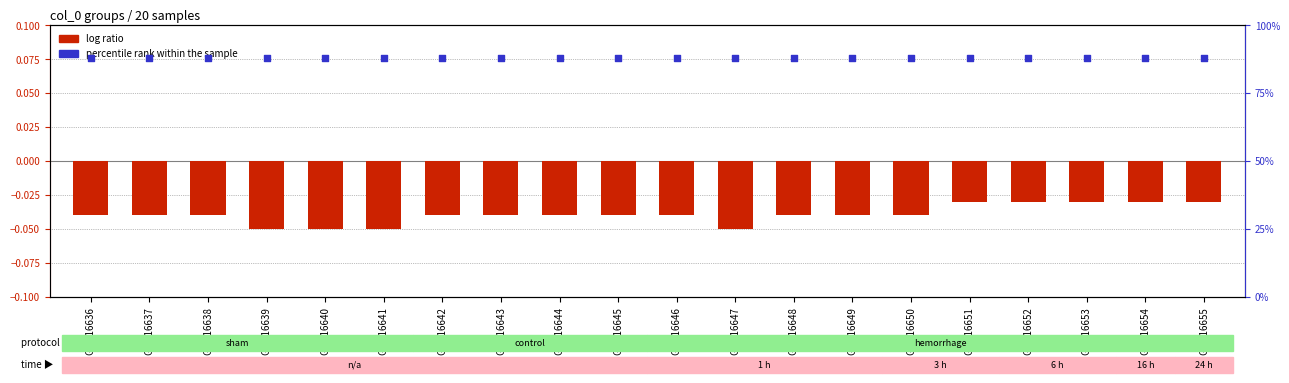

What are all the series names shown in the legend?

log ratio, percentile rank within the sample